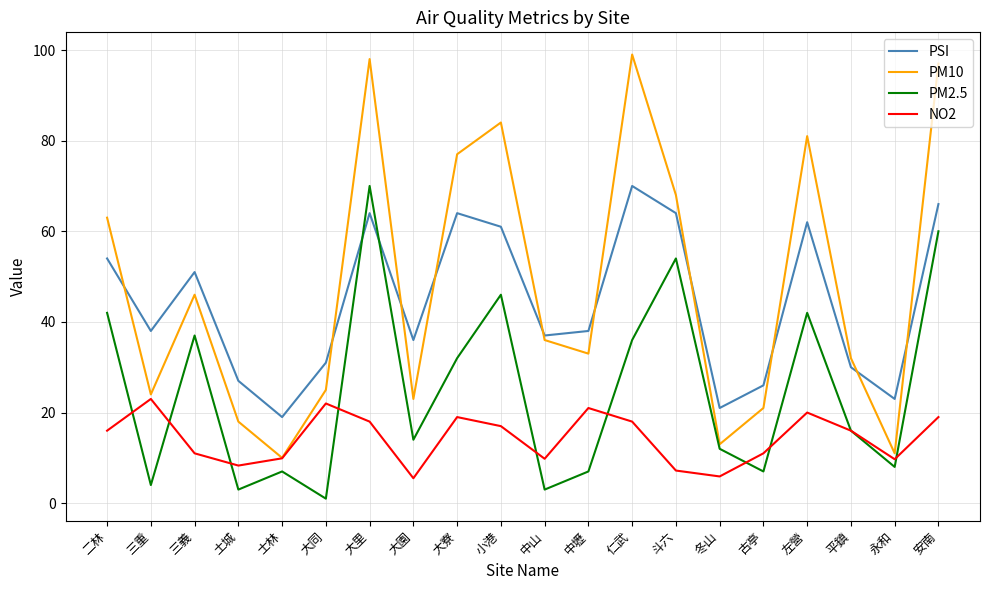

Between 大寮 and 中山, which series saw the biggest shift?

PM10